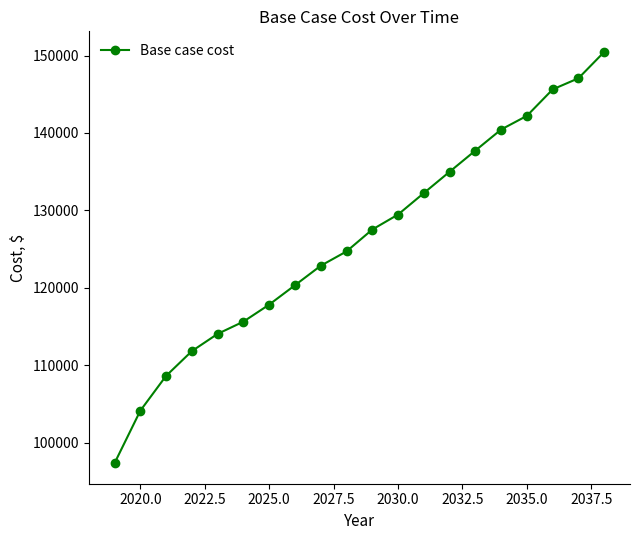

What is the difference between the maximum and minimum values?

53132.9